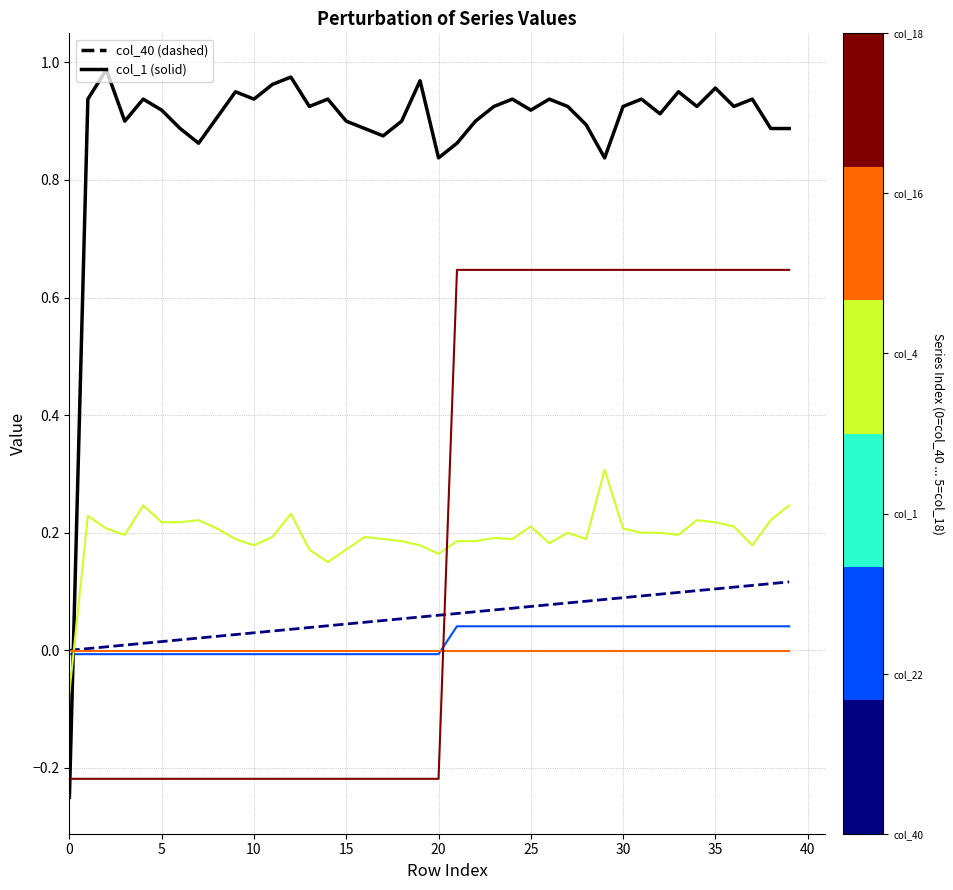

Reading right to left, transcribe all the data shown in this chart.

col_40: 0.1	0.1	0.1	0.1	0.1	0.1	0.1	0.1	0.1	0.1	0.1	0.1	0.1	0.1	0.1	0.1	0.1	0.1	0.1	0.1	0.1	0.1	0.1	0.0	0.0	0.0	0.0	0.0	0.0	0.0	0.0	0.0	0.0	0.0	0.0	0.0	0.0	0.0	0.0	0.0
col_22: 0.0	0.0	0.0	0.0	0.0	0.0	0.0	0.0	0.0	0.0	0.0	0.0	0.0	0.0	0.0	0.0	0.0	0.0	0.0	-0.0	-0.0	-0.0	-0.0	-0.0	-0.0	-0.0	-0.0	-0.0	-0.0	-0.0	-0.0	-0.0	-0.0	-0.0	-0.0	-0.0	-0.0	-0.0	-0.0	-0.0
col_1: 0.9	0.9	0.9	0.9	1.0	0.9	1.0	0.9	0.9	0.9	0.8	0.9	0.9	0.9	0.9	0.9	0.9	0.9	0.9	0.8	1.0	0.9	0.9	0.9	0.9	0.9	0.9	1.0	1.0	0.9	1.0	0.9	0.9	0.9	0.9	0.9	0.9	1.0	0.9	-0.2
col_4: 0.2	0.2	0.2	0.2	0.2	0.2	0.2	0.2	0.2	0.2	0.3	0.2	0.2	0.2	0.2	0.2	0.2	0.2	0.2	0.2	0.2	0.2	0.2	0.2	0.2	0.1	0.2	0.2	0.2	0.2	0.2	0.2	0.2	0.2	0.2	0.2	0.2	0.2	0.2	-0.1
col_16: -0.0	-0.0	-0.0	-0.0	-0.0	-0.0	-0.0	-0.0	-0.0	-0.0	-0.0	-0.0	-0.0	-0.0	-0.0	-0.0	-0.0	-0.0	-0.0	-0.0	-0.0	-0.0	-0.0	-0.0	-0.0	-0.0	-0.0	-0.0	-0.0	-0.0	-0.0	-0.0	-0.0	-0.0	-0.0	-0.0	-0.0	-0.0	-0.0	-0.0
col_18: 0.6	0.6	0.6	0.6	0.6	0.6	0.6	0.6	0.6	0.6	0.6	0.6	0.6	0.6	0.6	0.6	0.6	0.6	0.6	-0.2	-0.2	-0.2	-0.2	-0.2	-0.2	-0.2	-0.2	-0.2	-0.2	-0.2	-0.2	-0.2	-0.2	-0.2	-0.2	-0.2	-0.2	-0.2	-0.2	-0.2